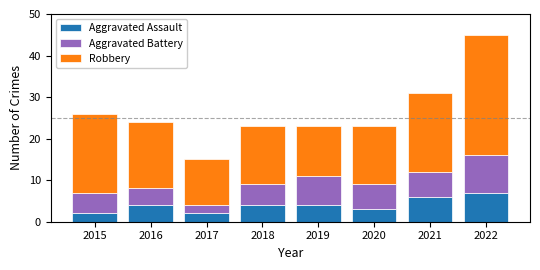

Reading left to right, what are the values for Aggravated Assault?

2	4	2	4	4	3	6	7